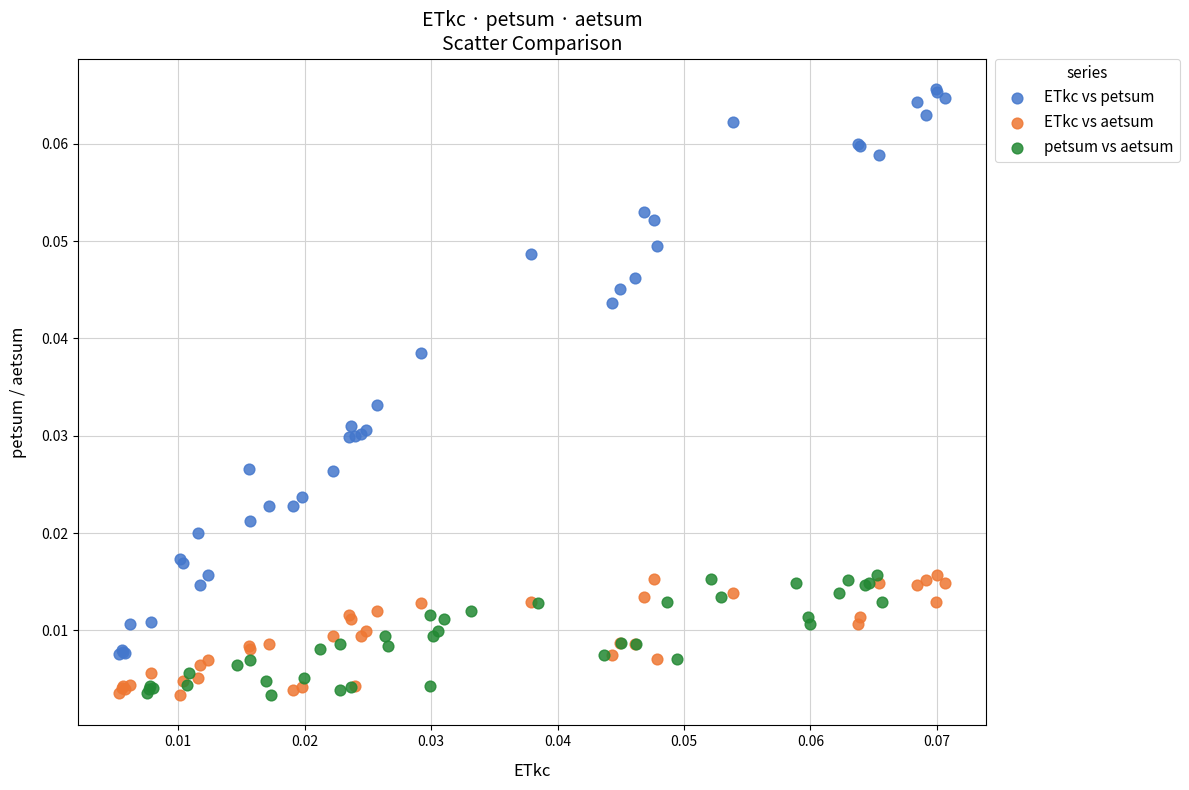

Which series contains the highest Y value?

ETkc vs petsum